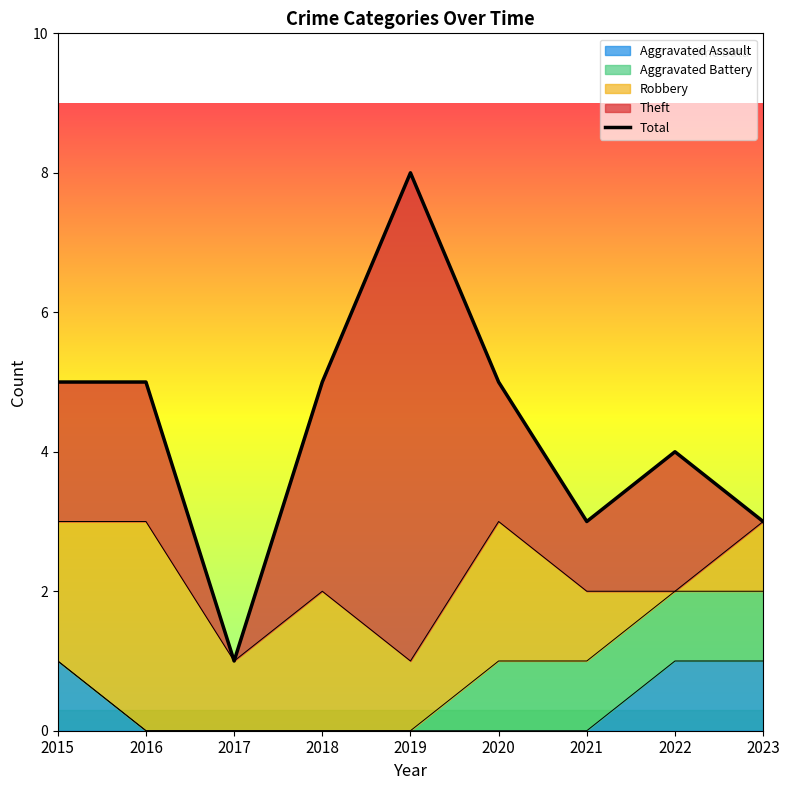

Does the chart display data point markers on the line(s)?

No